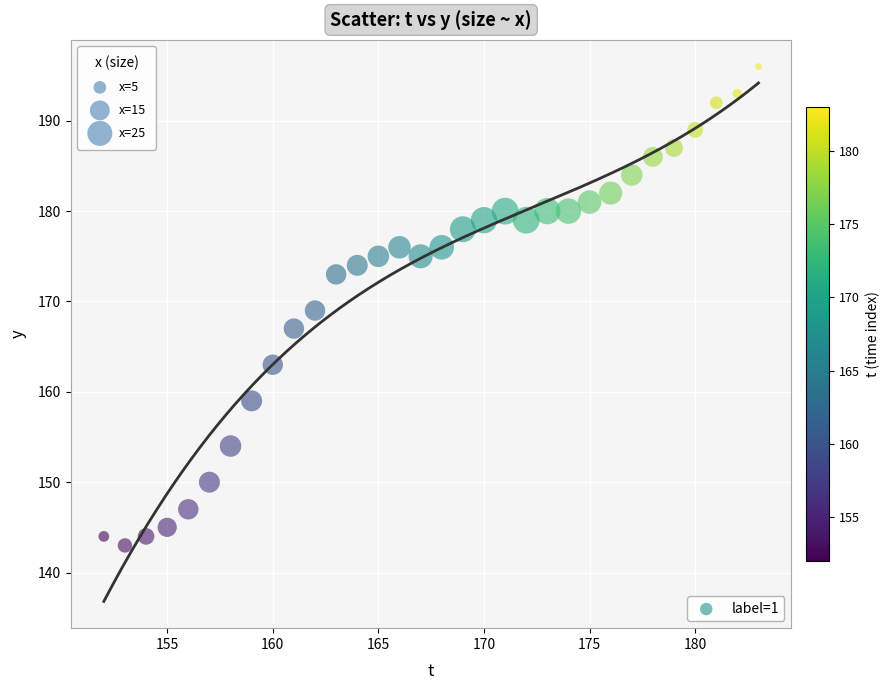

What is the range of X values (max minus min)?

31